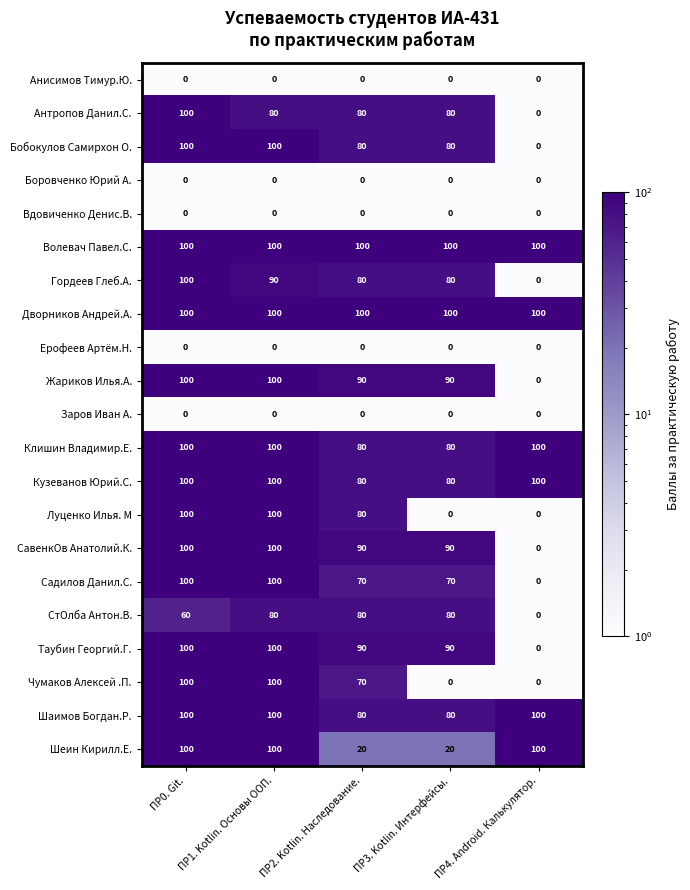

What is the difference between the highest and lowest values at ПР4. Android. Калькулятор.?

100